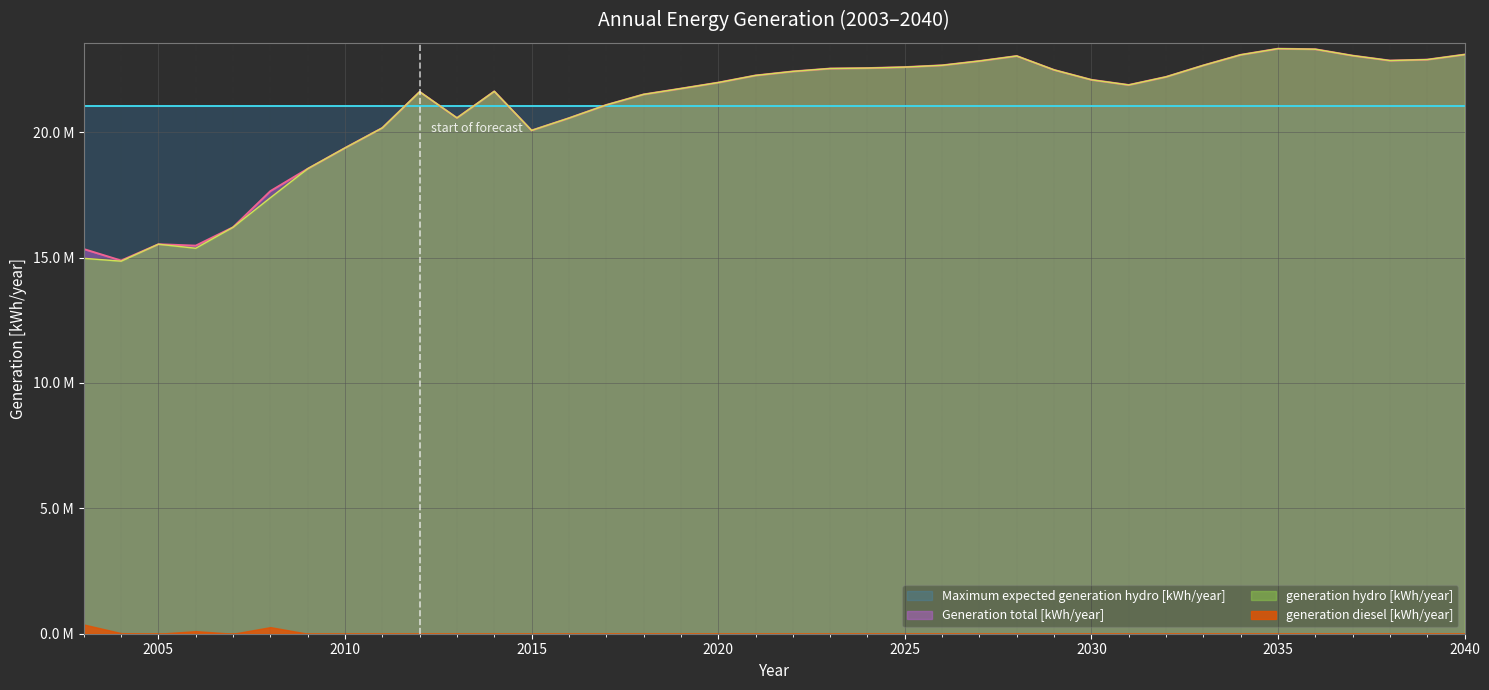

What is the value of the generation hydro [kWh/year] point at the 11th from the left?

20566000